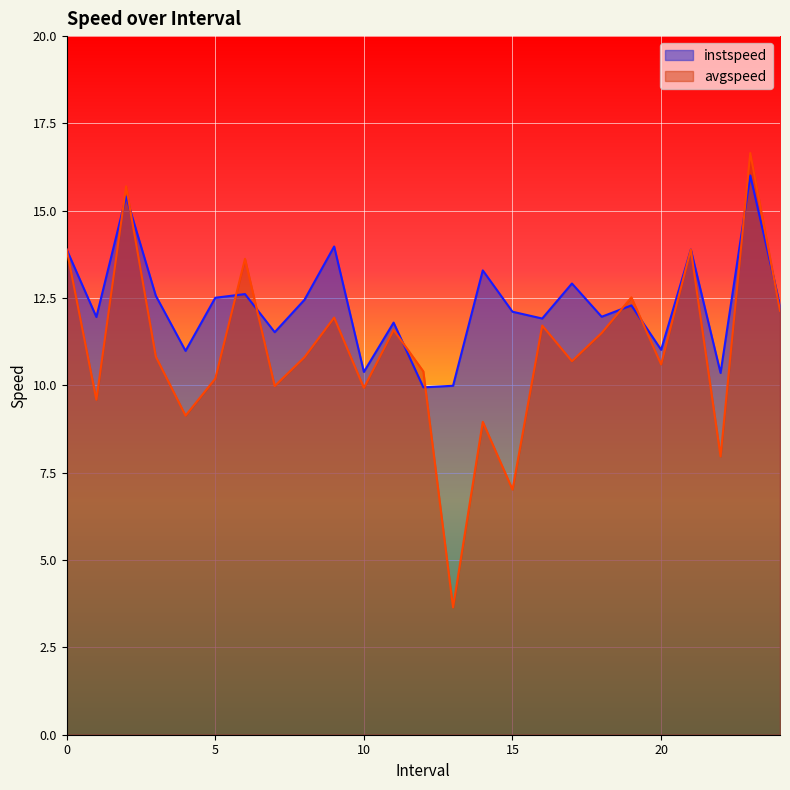

What is the minimum value for instspeed?

9.9